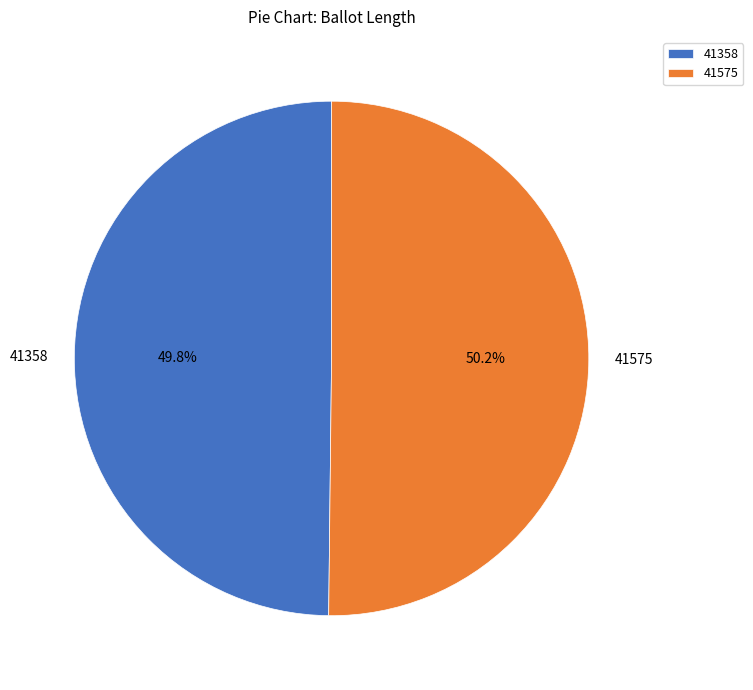

To the nearest percent, what percentage of the pie is 41358?

50%